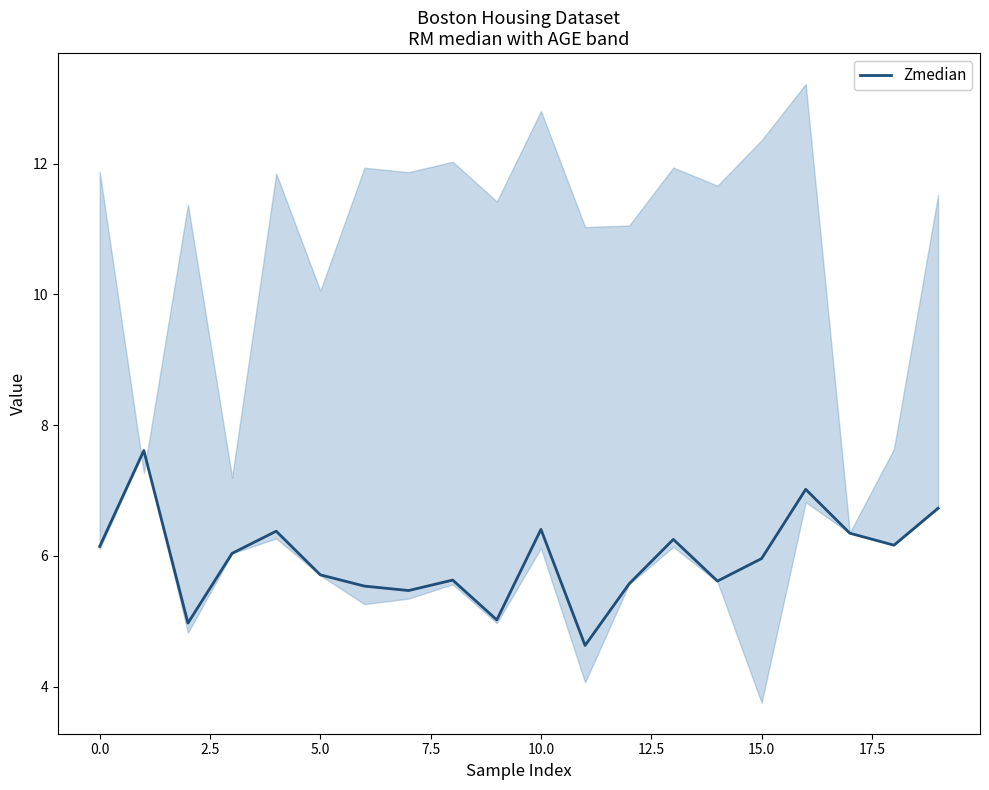

True or false: Zmedian has a value of 1.3 at 15.0.

False